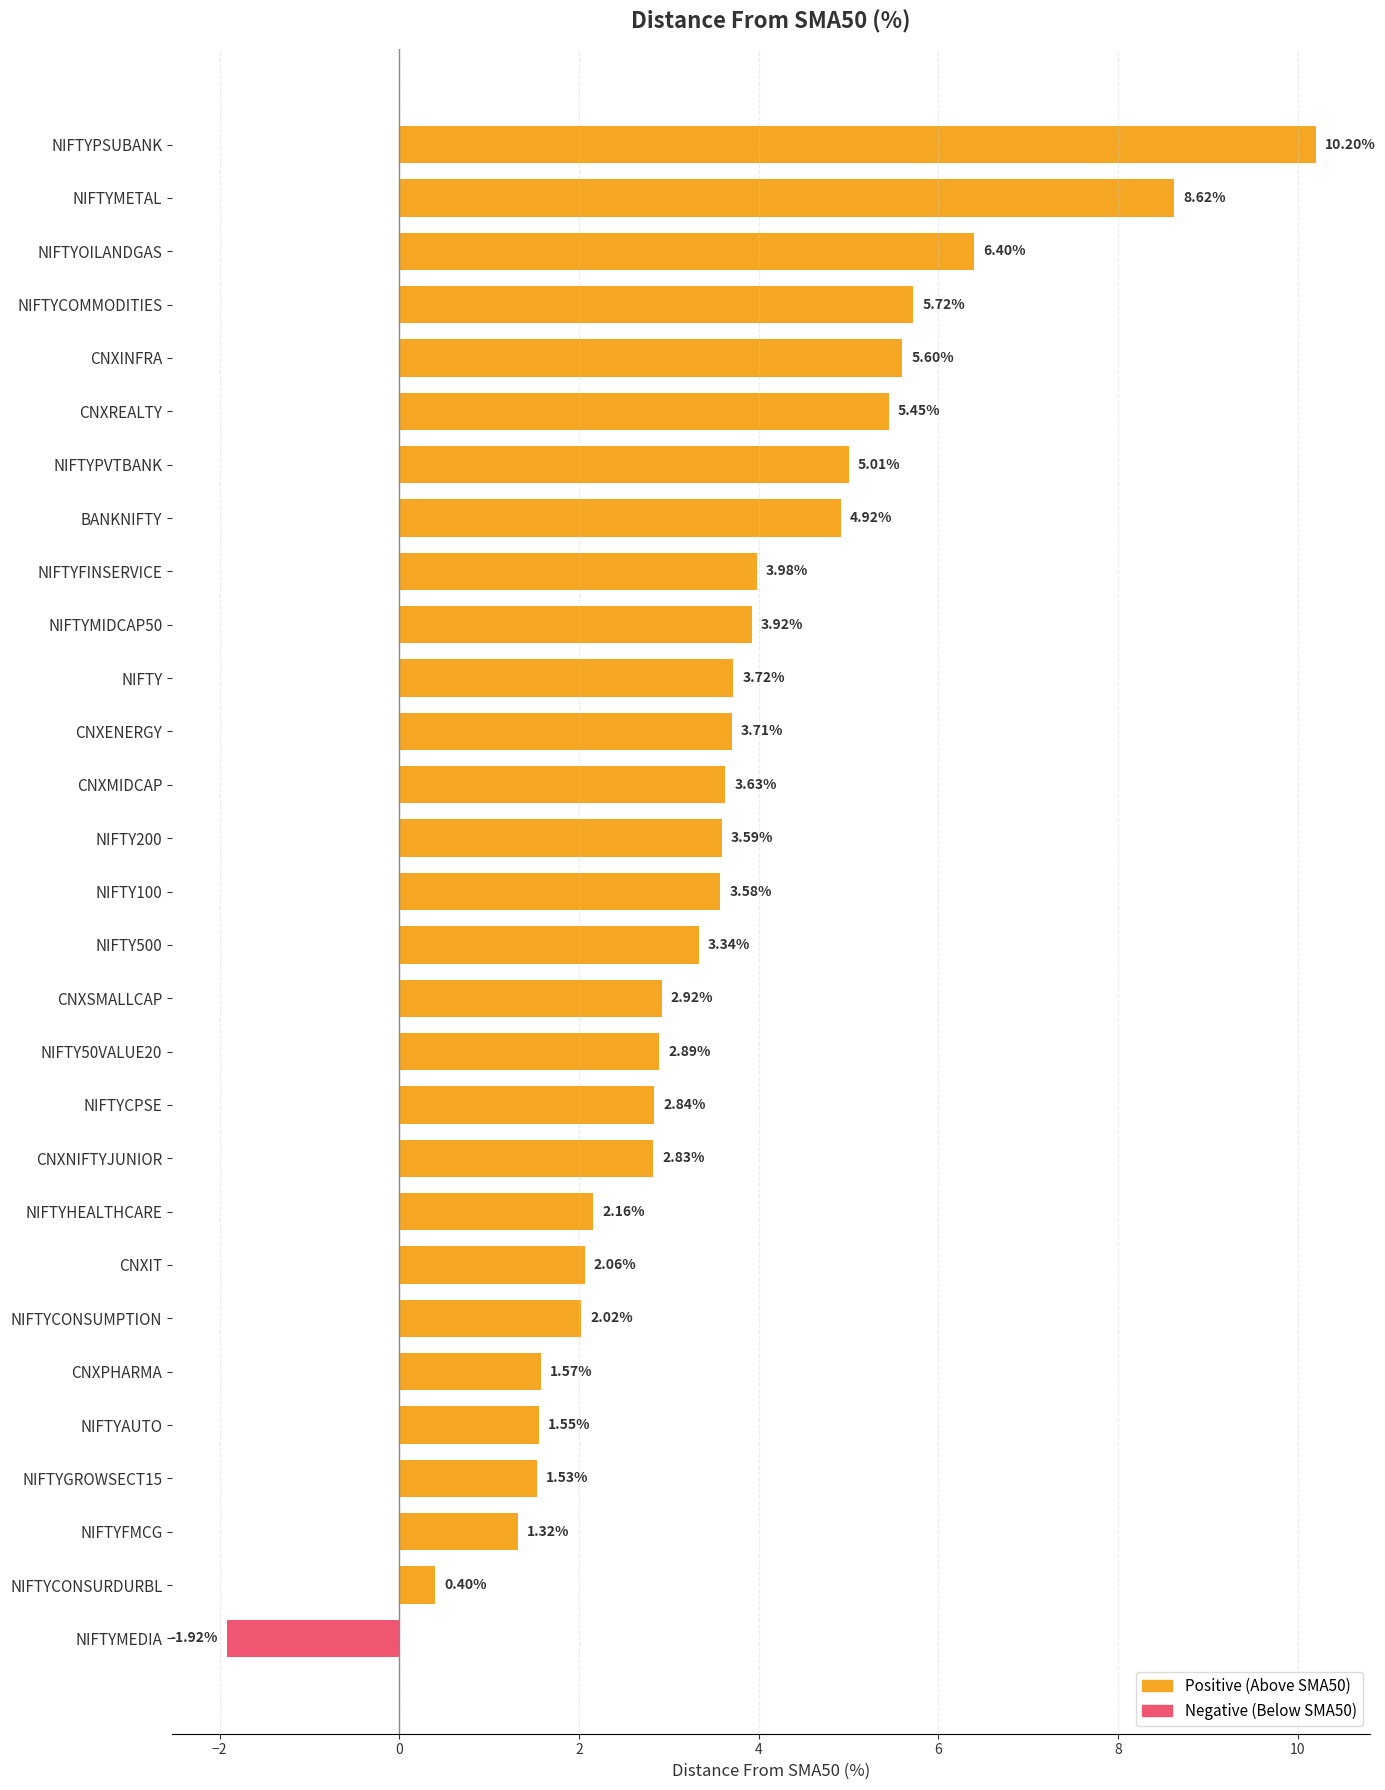

Which series has the largest total across all categories?

Positive (Above SMA50)